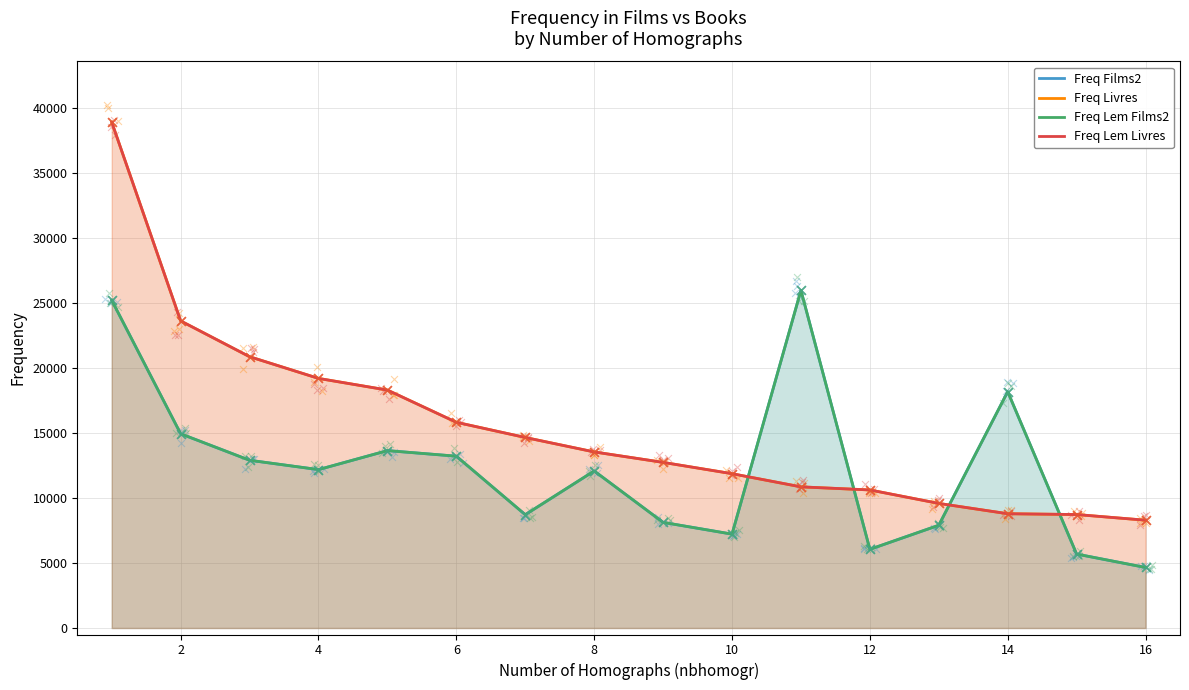

Which series has the widest spread of Y values?

Freq Livres